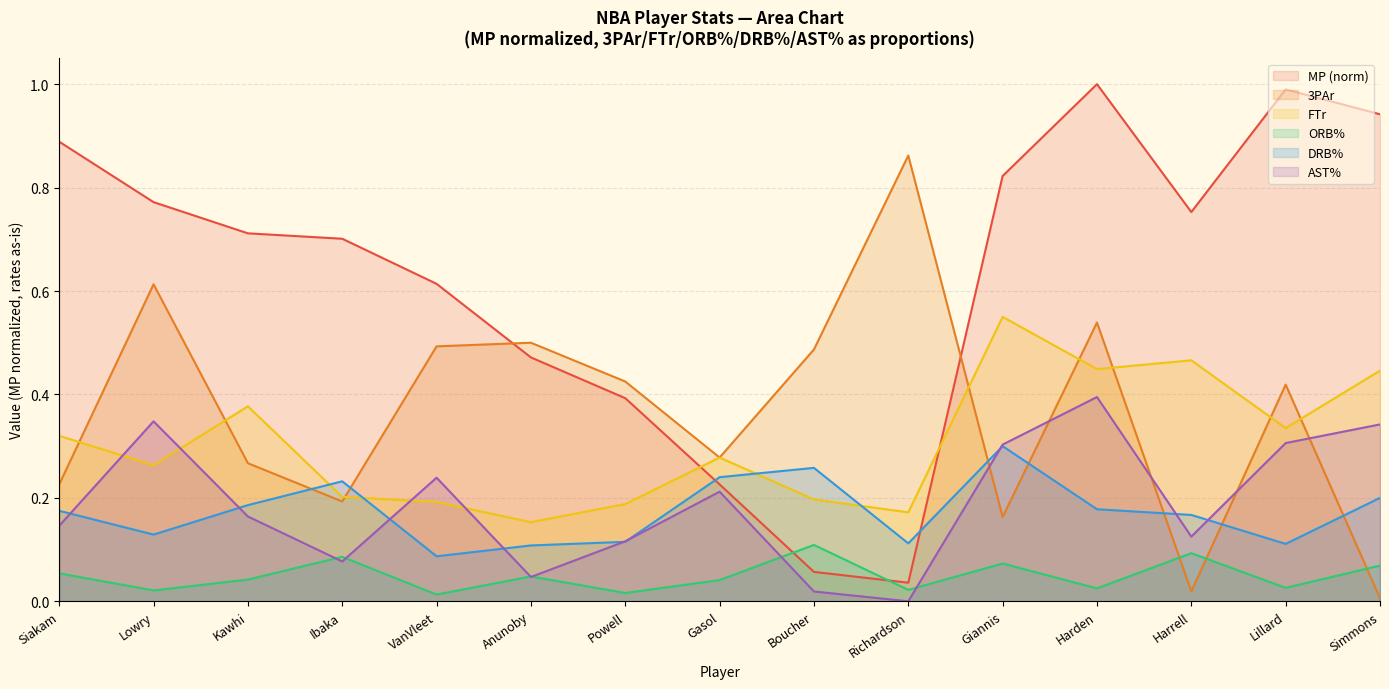

What is the minimum value for FTr?

0.2